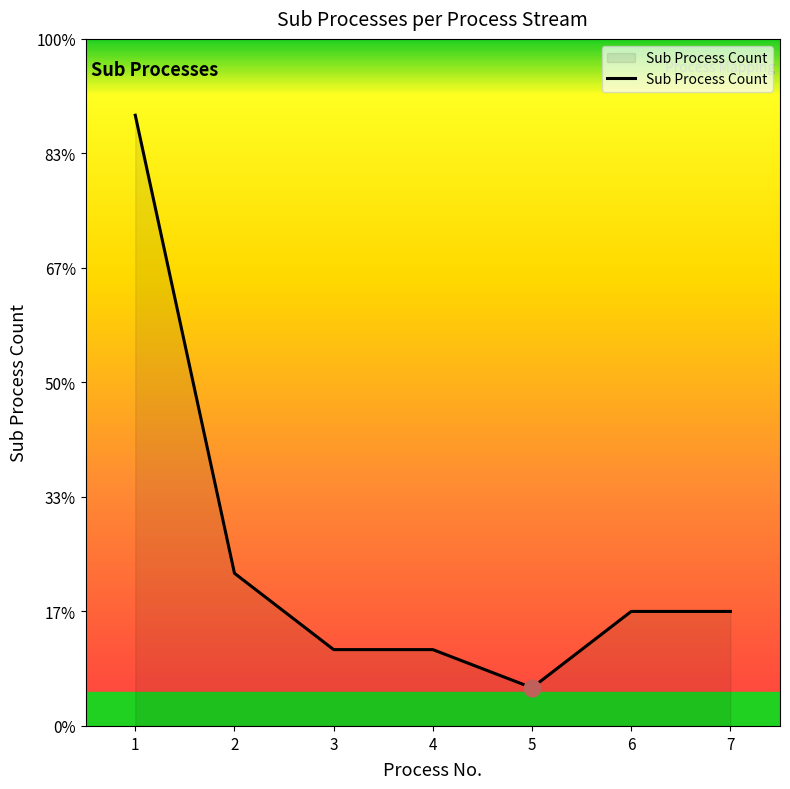

Does the chart have visible grid lines?

No